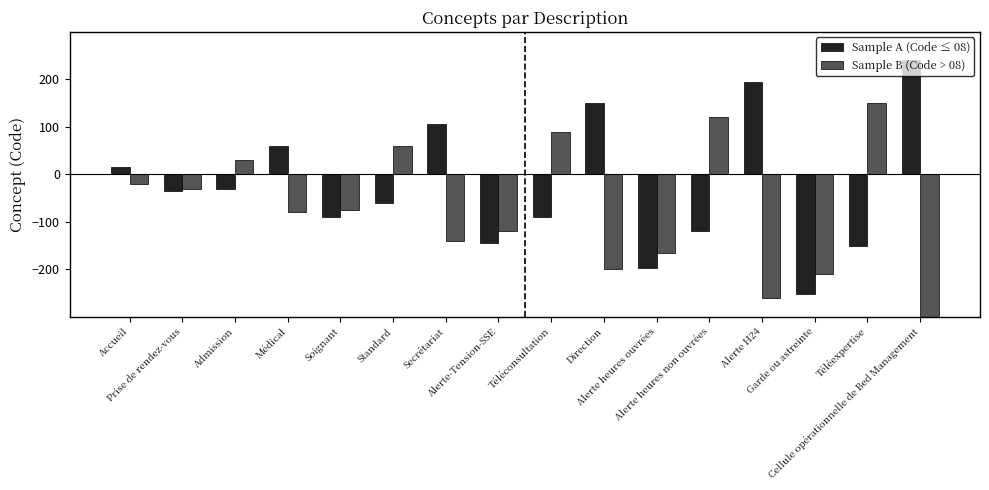

What is the label of the 15th bar from the right?

Prise de rendez-vous